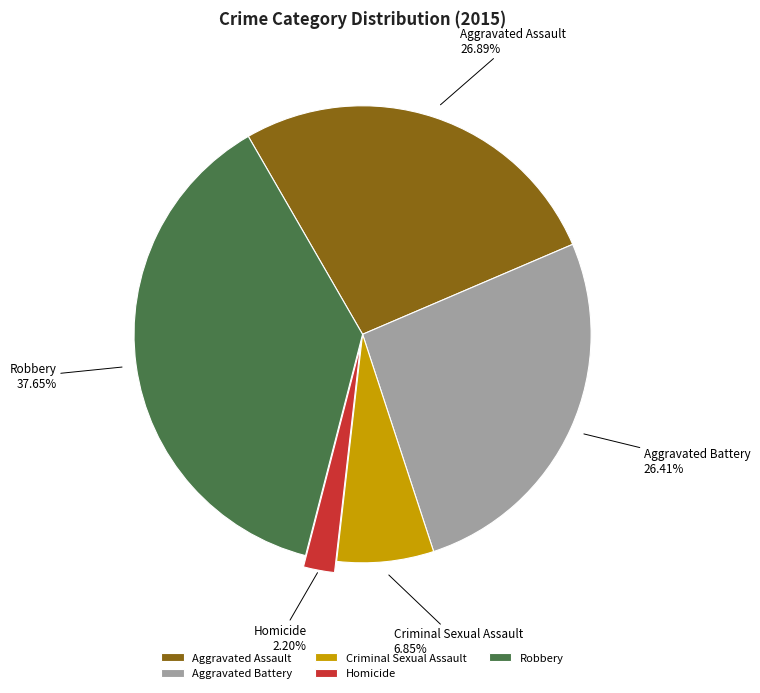

Is it true that Aggravated Assault is 27% of the pie?

True